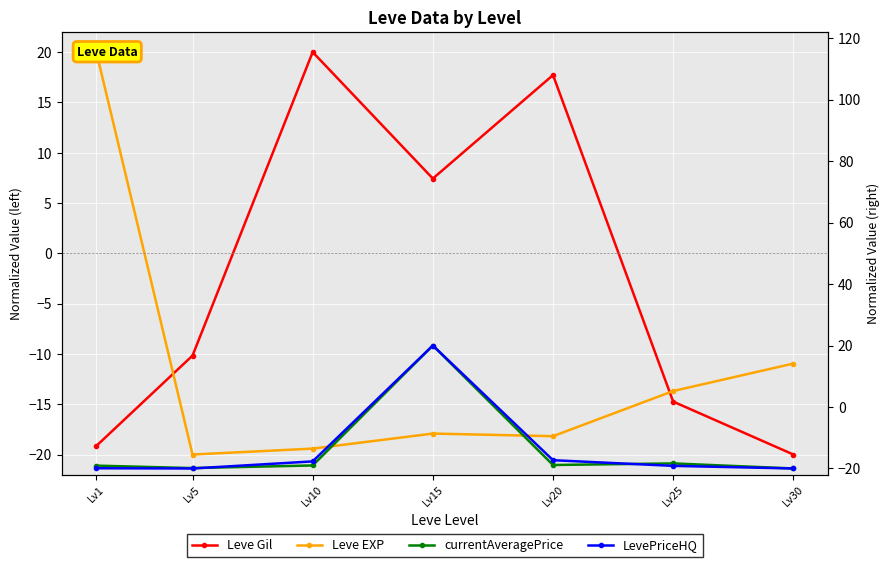

Where do Leve EXP and currentAveragePrice first cross each other?

Lv1 and Lv5